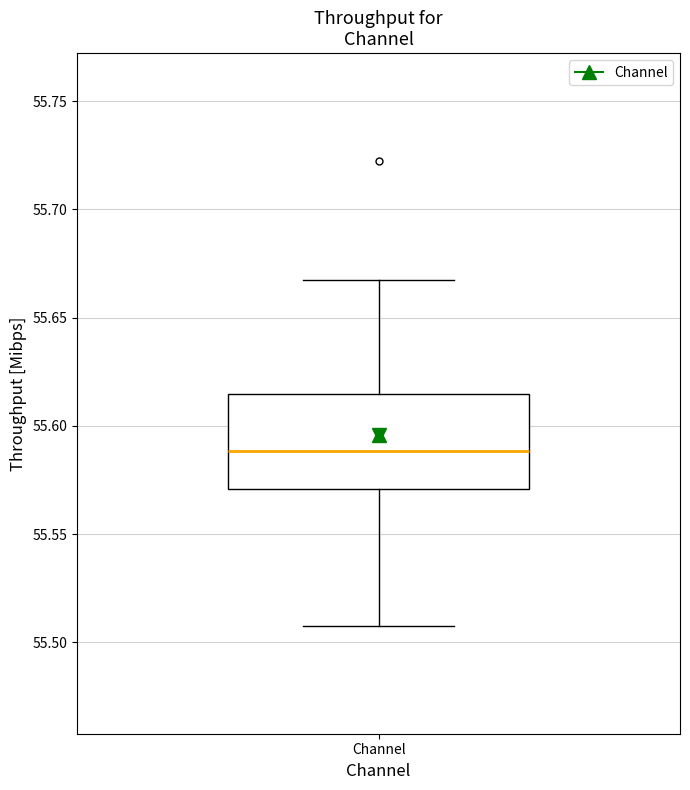

Where does the lower whisker of the box for Channel end on the y-axis? The values are not printed on the chart, so give them approximately, as read against the axis.

55.510